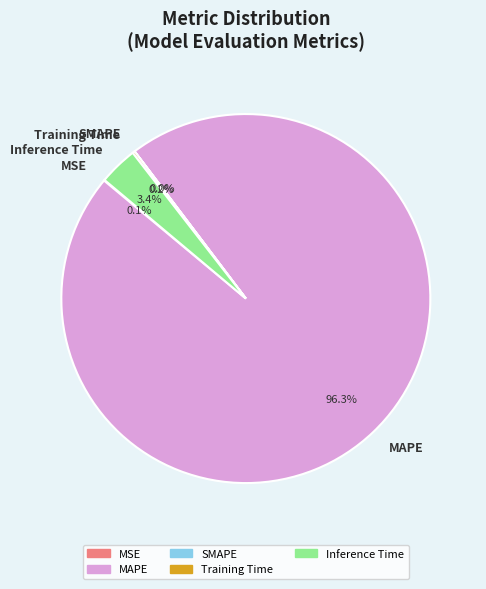

Is Inference Time the majority of the pie?

No